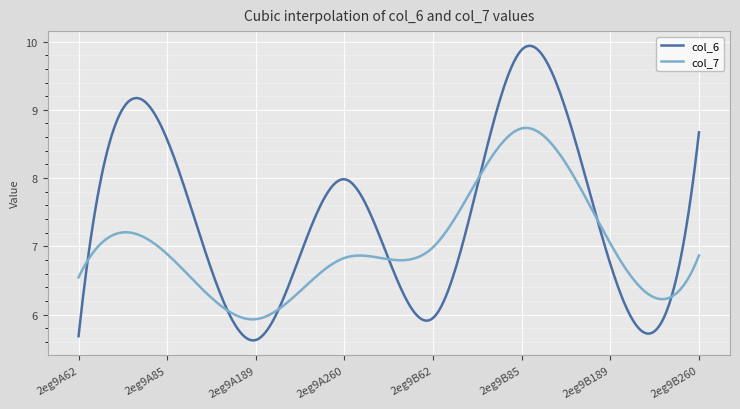

What is the greatest value displayed?

9.9